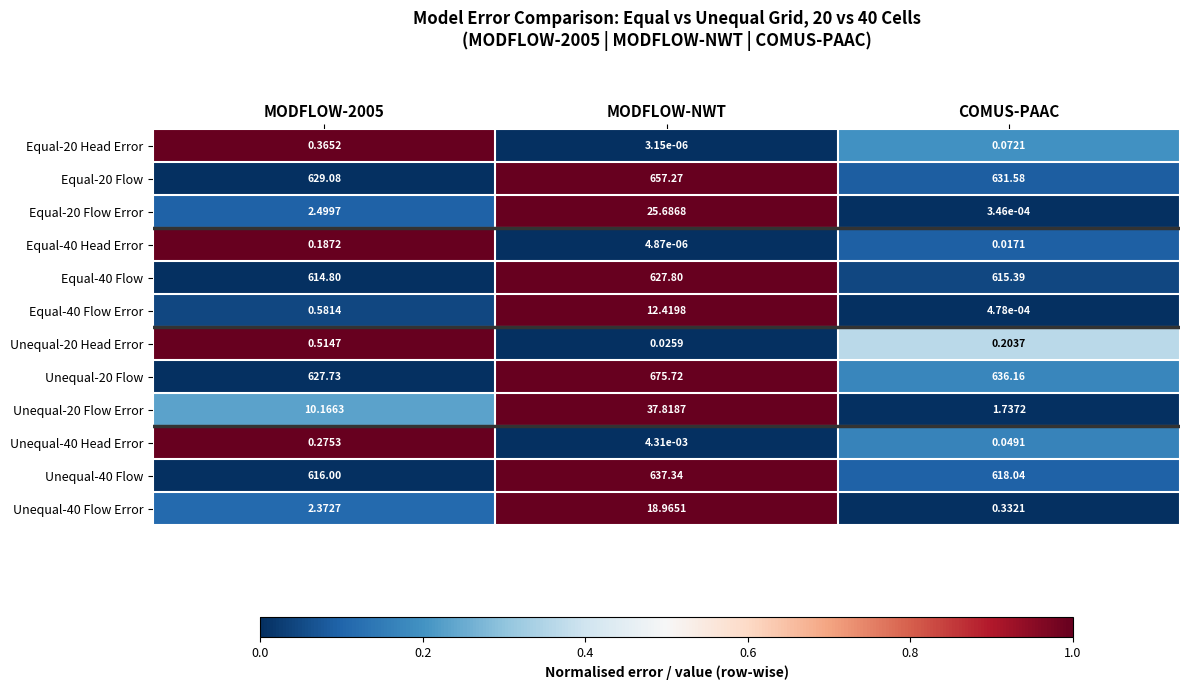

At which category is the sum across all series the highest?

MODFLOW-NWT